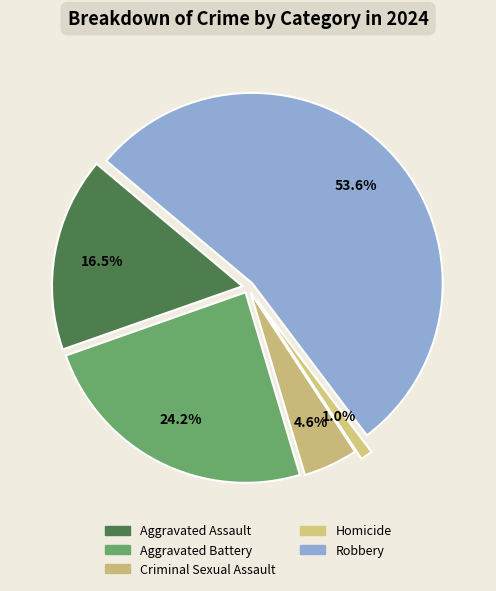

To the nearest percent, what percentage of the pie is Criminal Sexual Assault?

5%